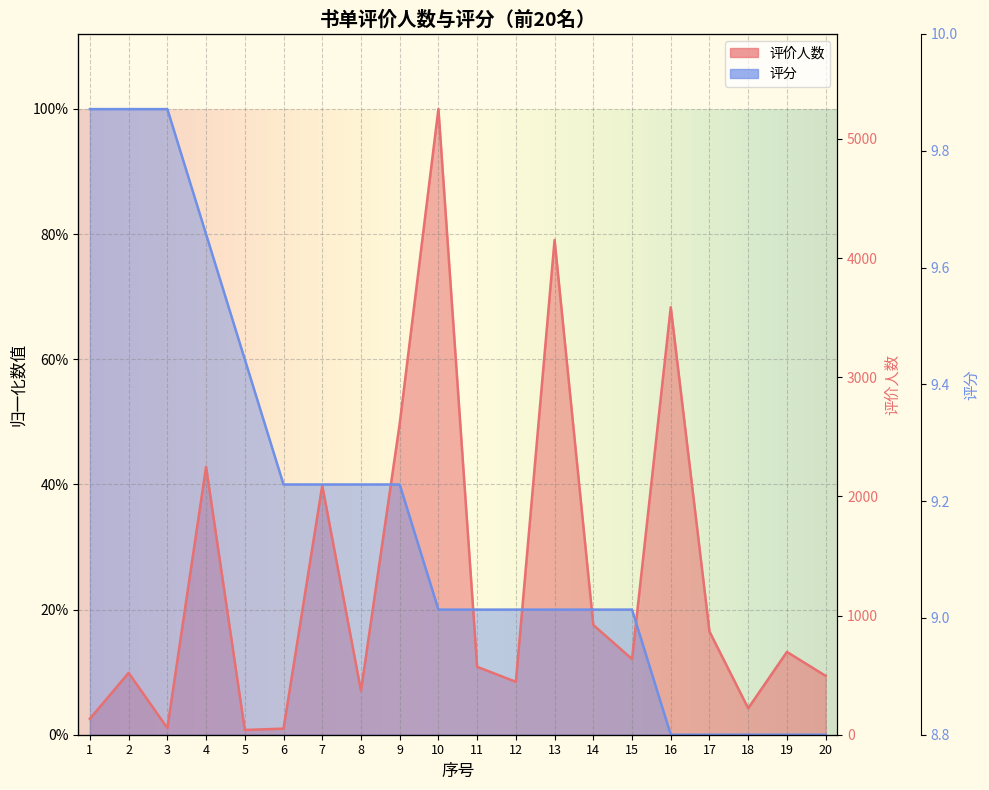

At which category is the sum across all series the highest?

4